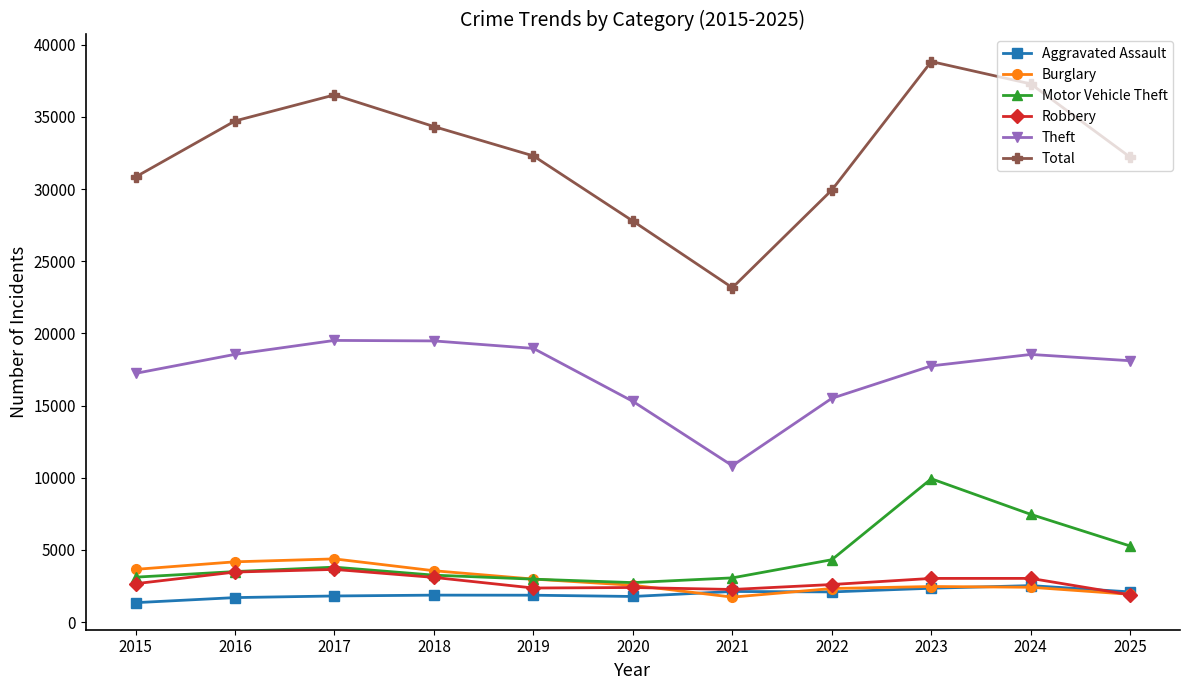

True or false: Robbery has a value of 3022 at 2023.

True